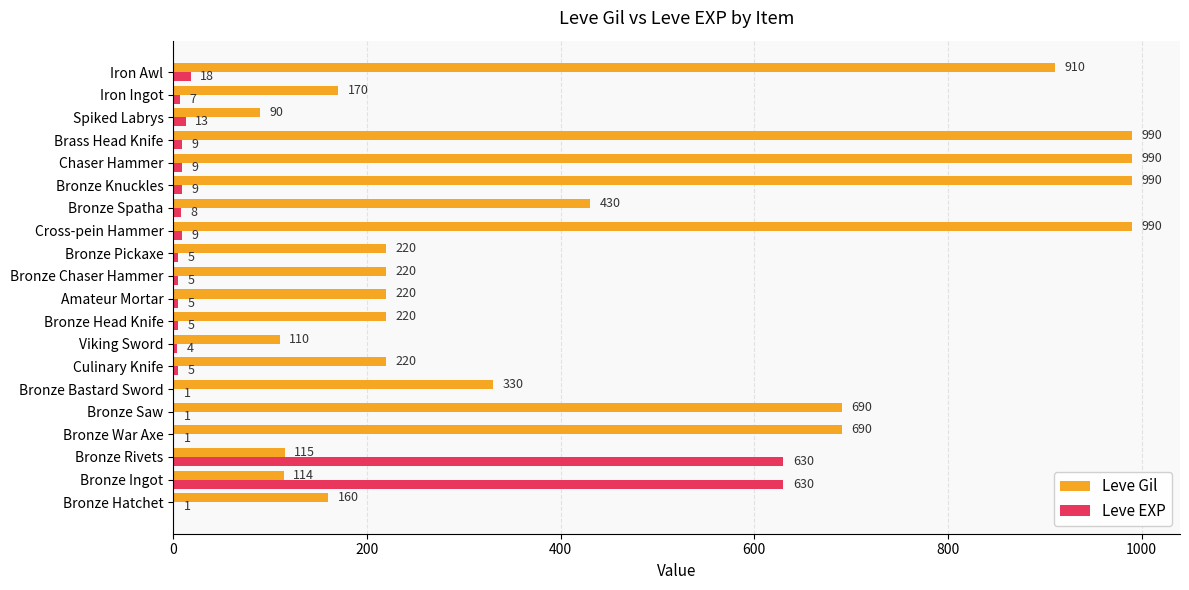

How many series are shown in this chart?

2